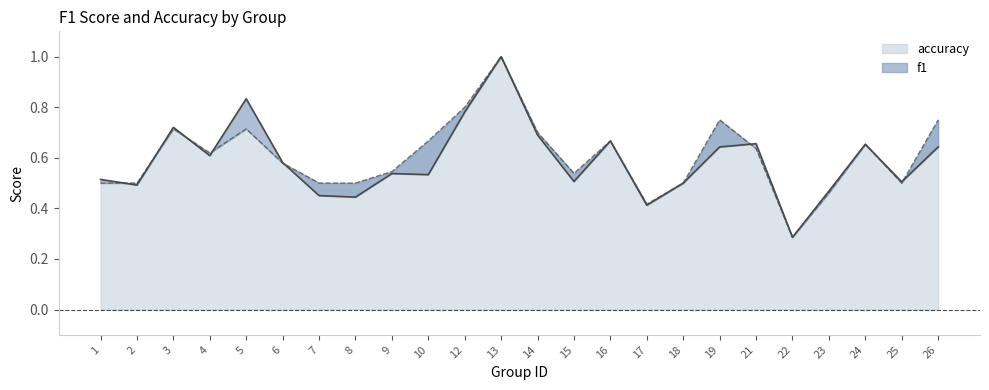

How many lines are shown in the chart?

2